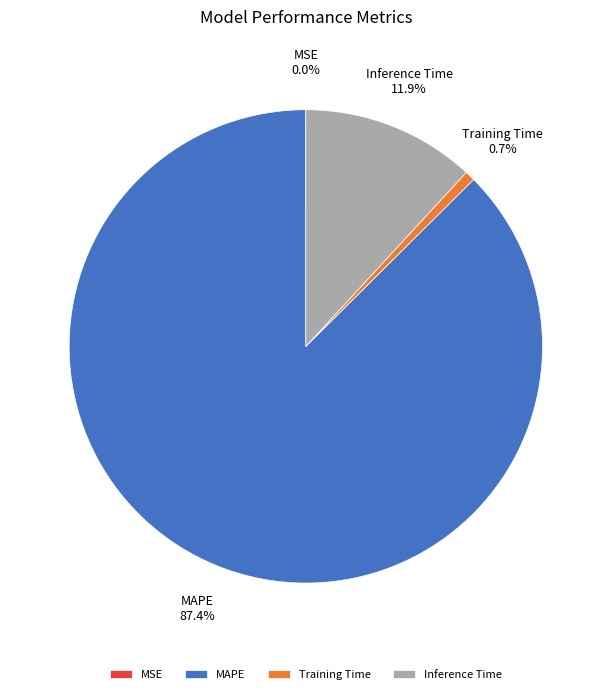

What percentage is NOT represented by MAPE?

12.6%